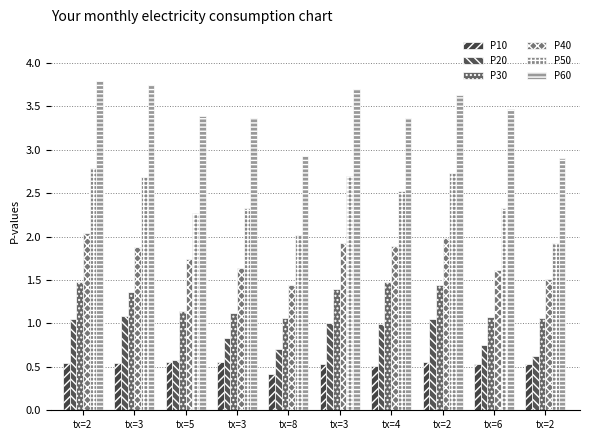

Rank the categories by P50 value from lowest to highest.

tx=2, tx=8, tx=5, tx=3, tx=6, tx=4, tx=3, tx=3, tx=2, tx=2